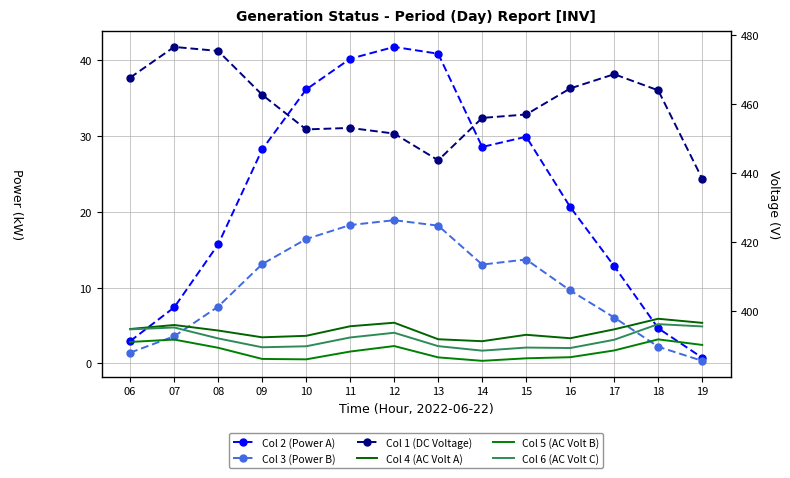

What is the greatest value displayed?

476.6